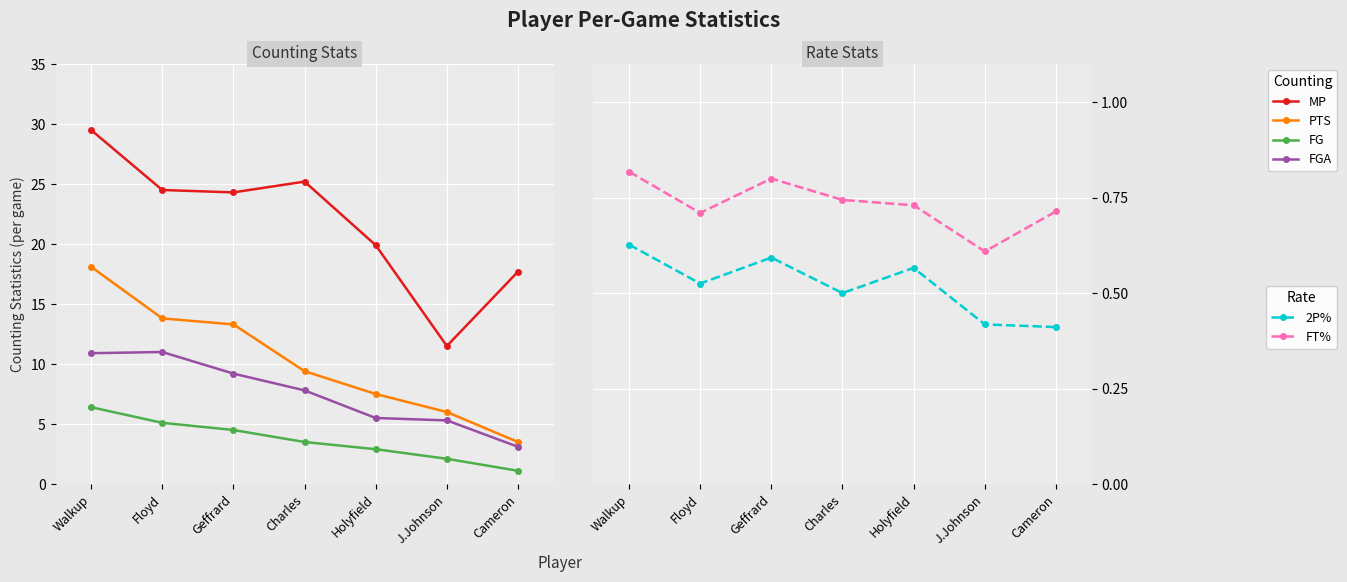

At which category does FGA reach its first local peak?

Floyd